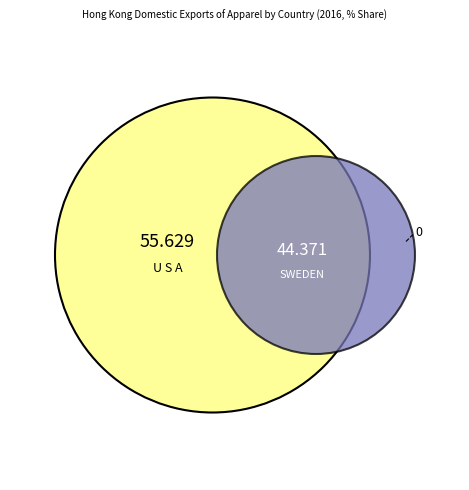

True or false: SWEDEN accounts for 44% of the total.

True